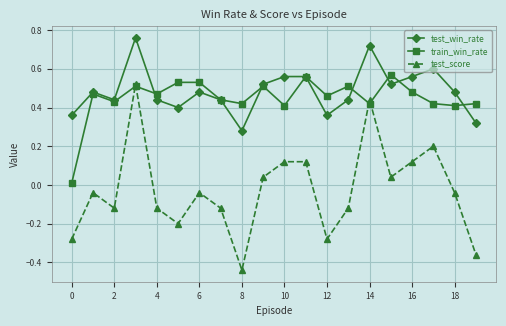

True or false: test_win_rate and test_score cross at least once.

False